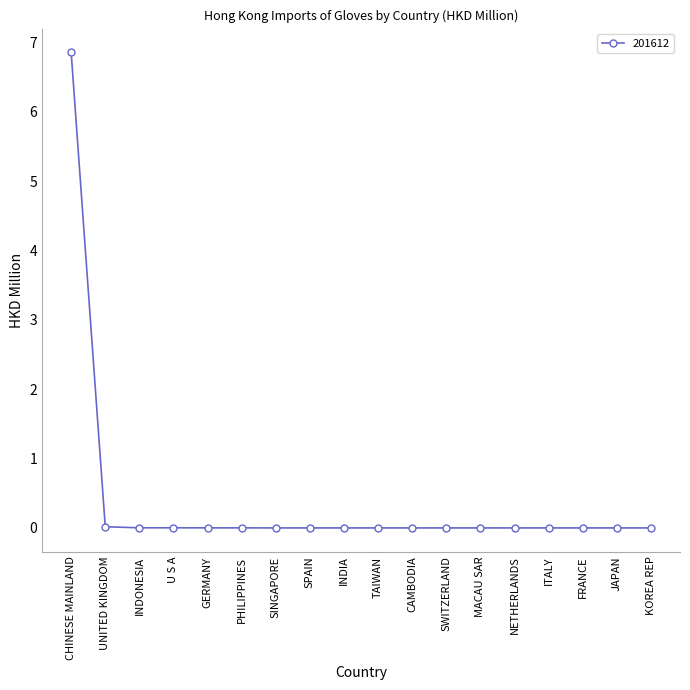

Which category has the highest value across all series?

CHINESE MAINLAND